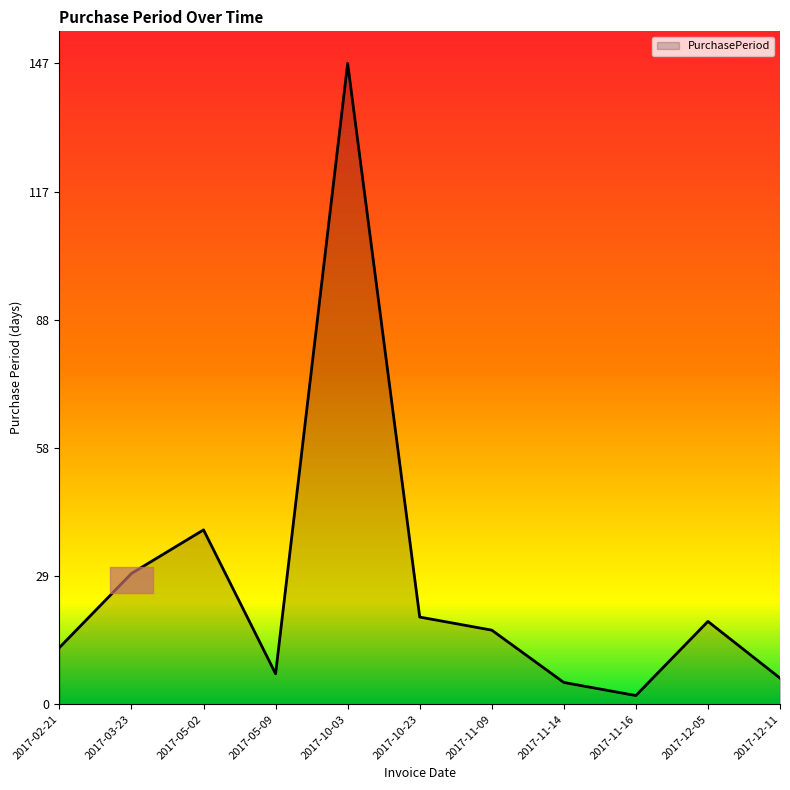

Does the chart have visible grid lines?

No